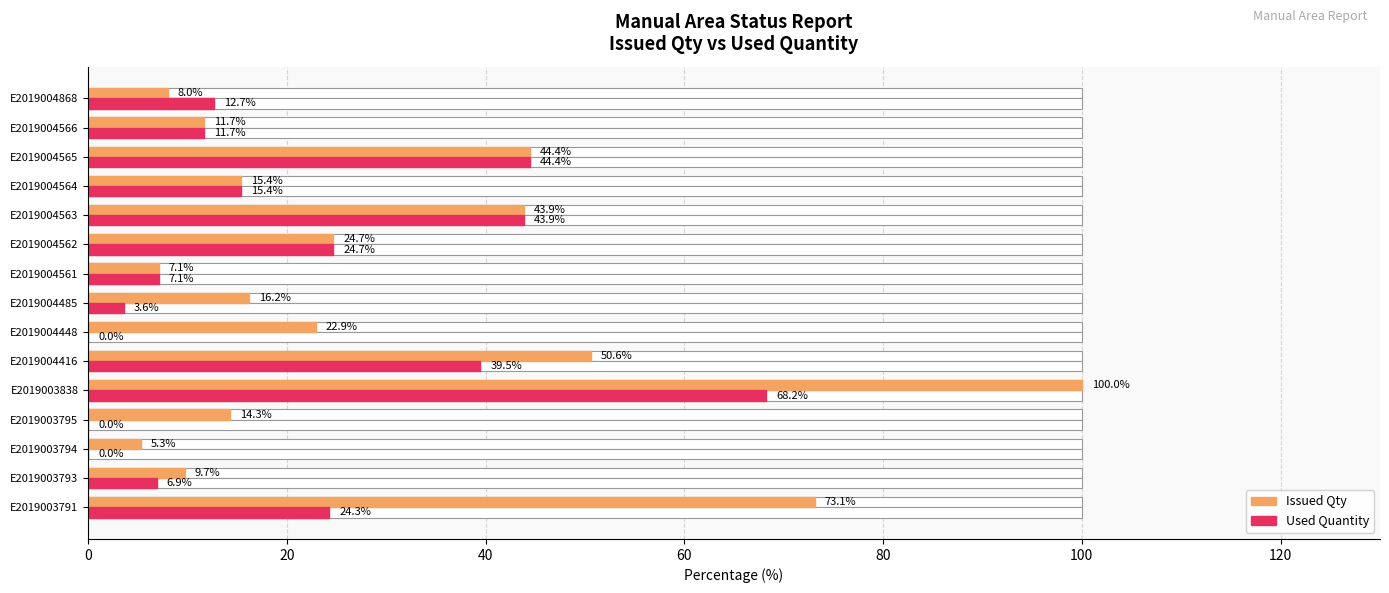

Rank the series by their maximum value, from lowest to highest.

Used Quantity, Issued Qty